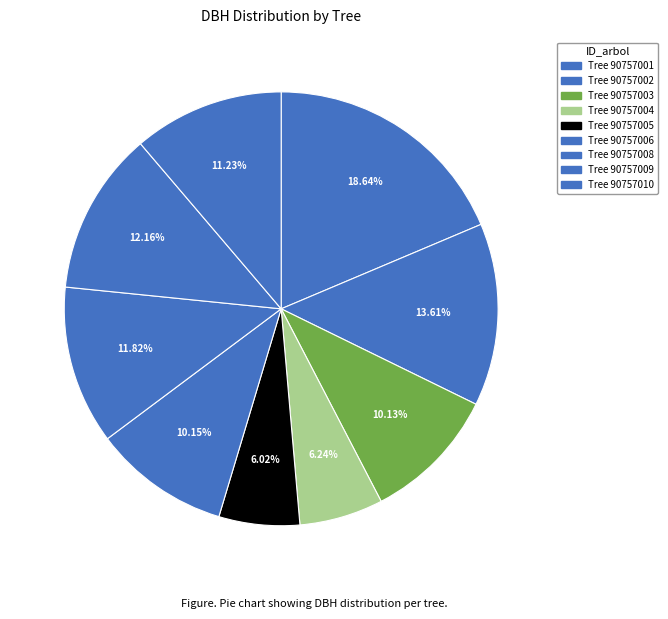

How many segments does this pie chart have?

9